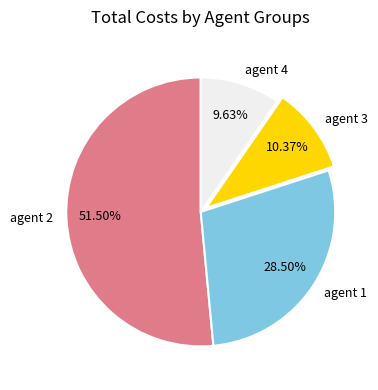

How many slices are in this pie chart?

4